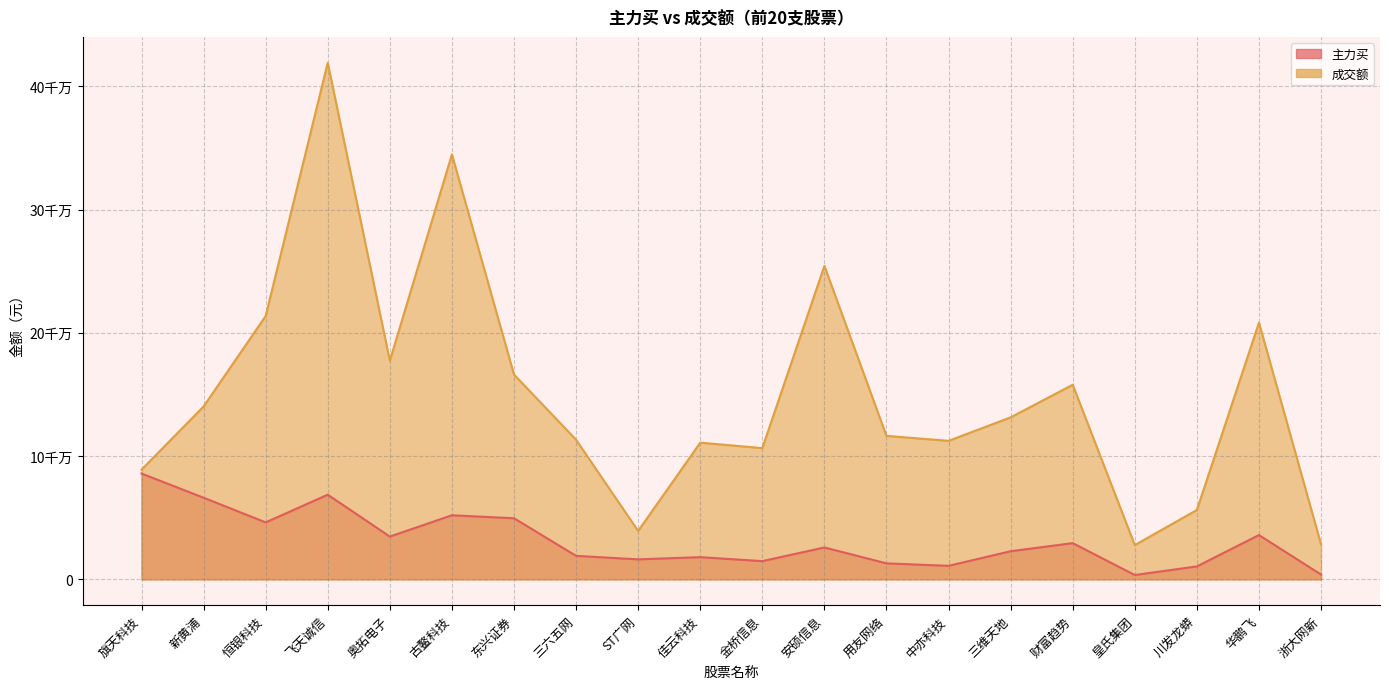

Does the chart display data point markers on the line(s)?

No